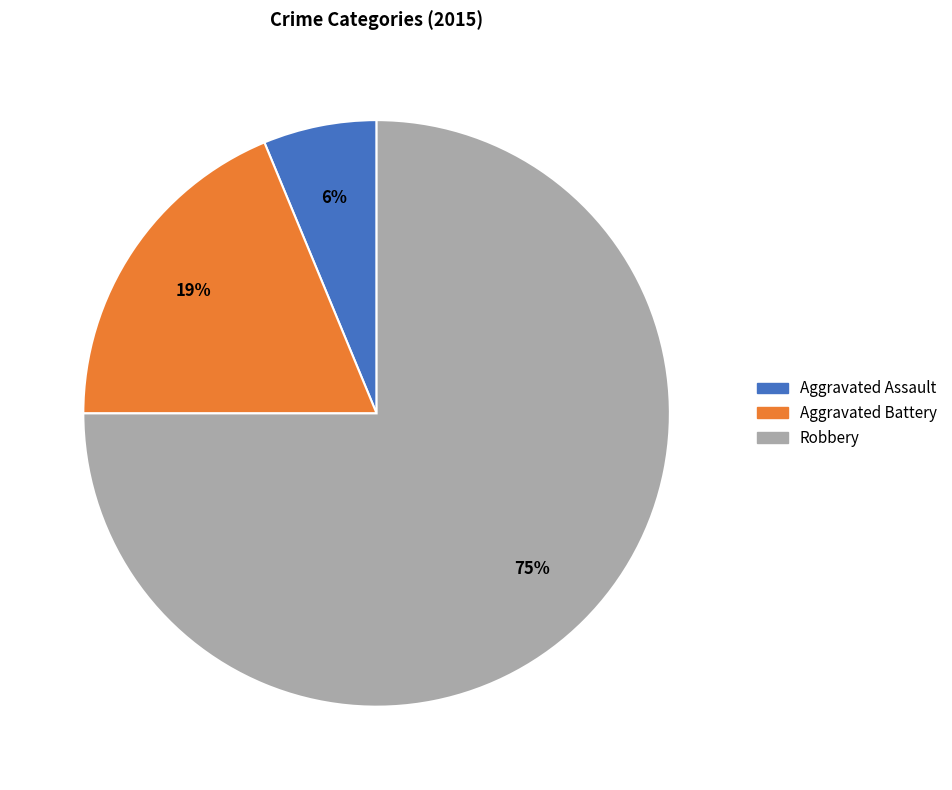

Which category has the biggest portion of the pie?

Robbery